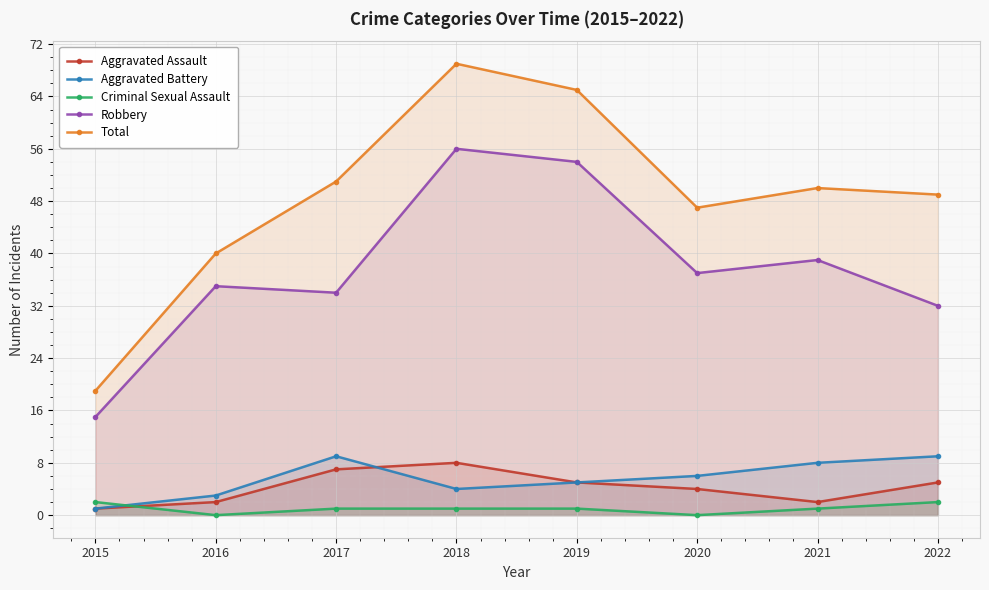

What are all the series names shown in the legend?

Aggravated Assault, Aggravated Battery, Criminal Sexual Assault, Robbery, Total